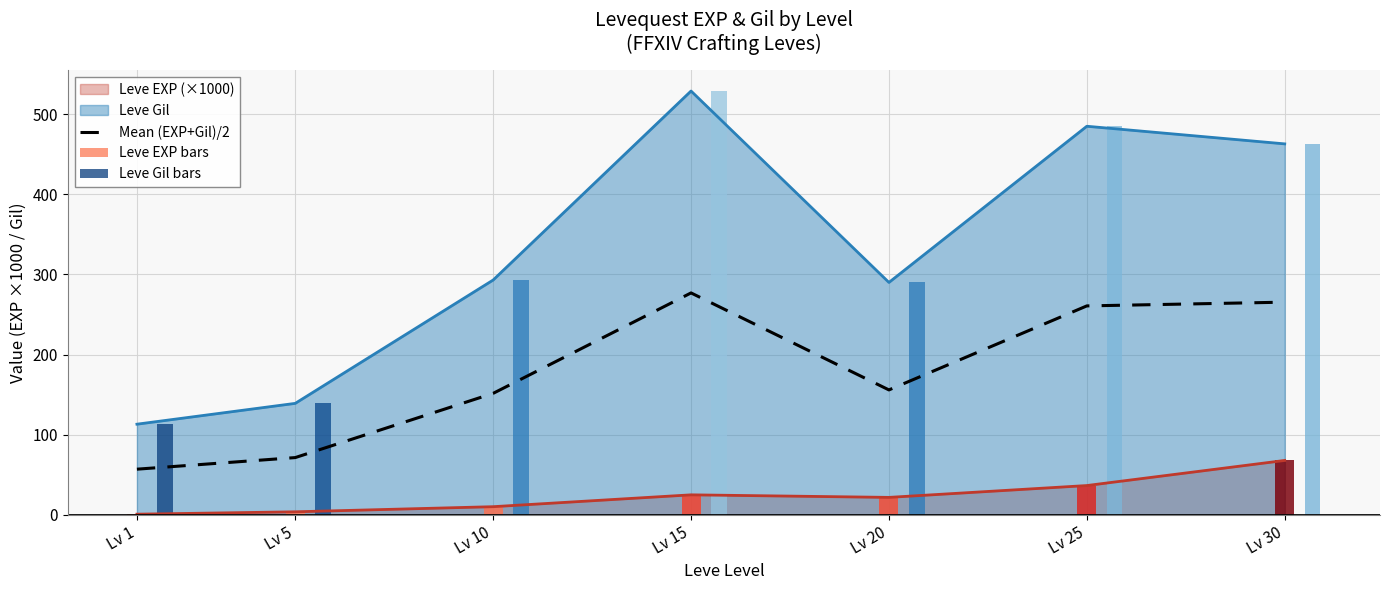

What is the sum of the values at Lv 30 and Lv 25?

526.1